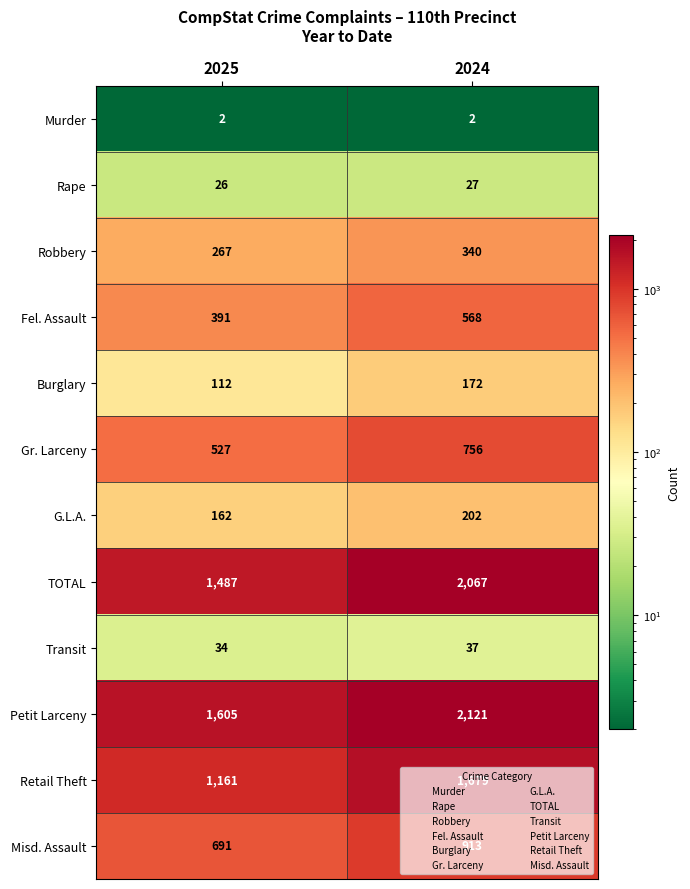

What is the average value of the Misd. Assault series?

802